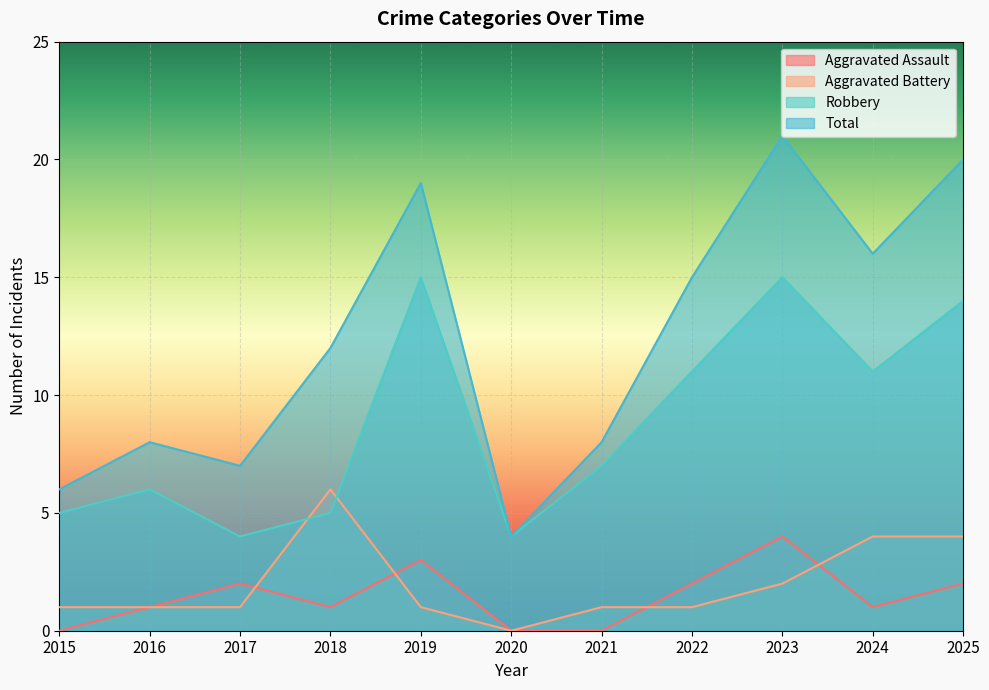

Which series has the largest range (max minus min)?

Total